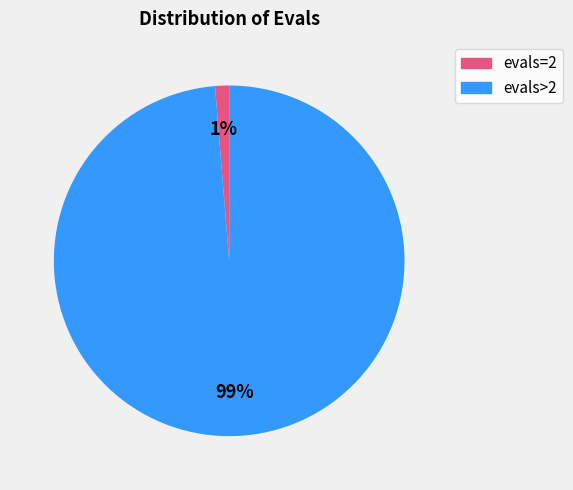

Is there any slice that represents more than half of the pie?

Yes